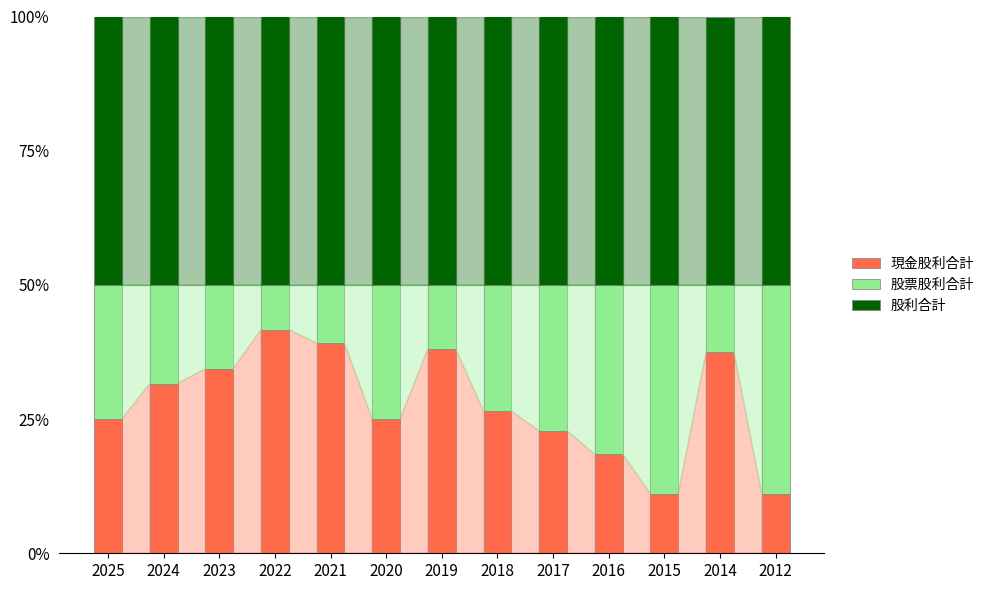

True or false: 現金股利合計 has a value of 0.1 at 2019.

False